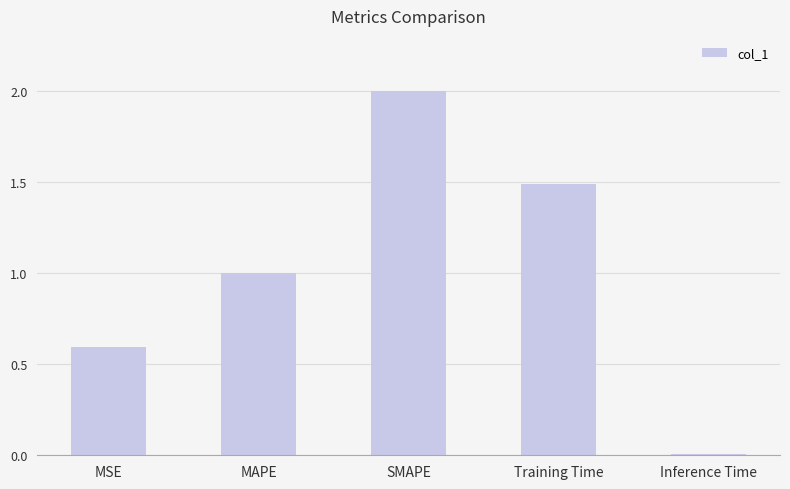

What is the average value?

1.0